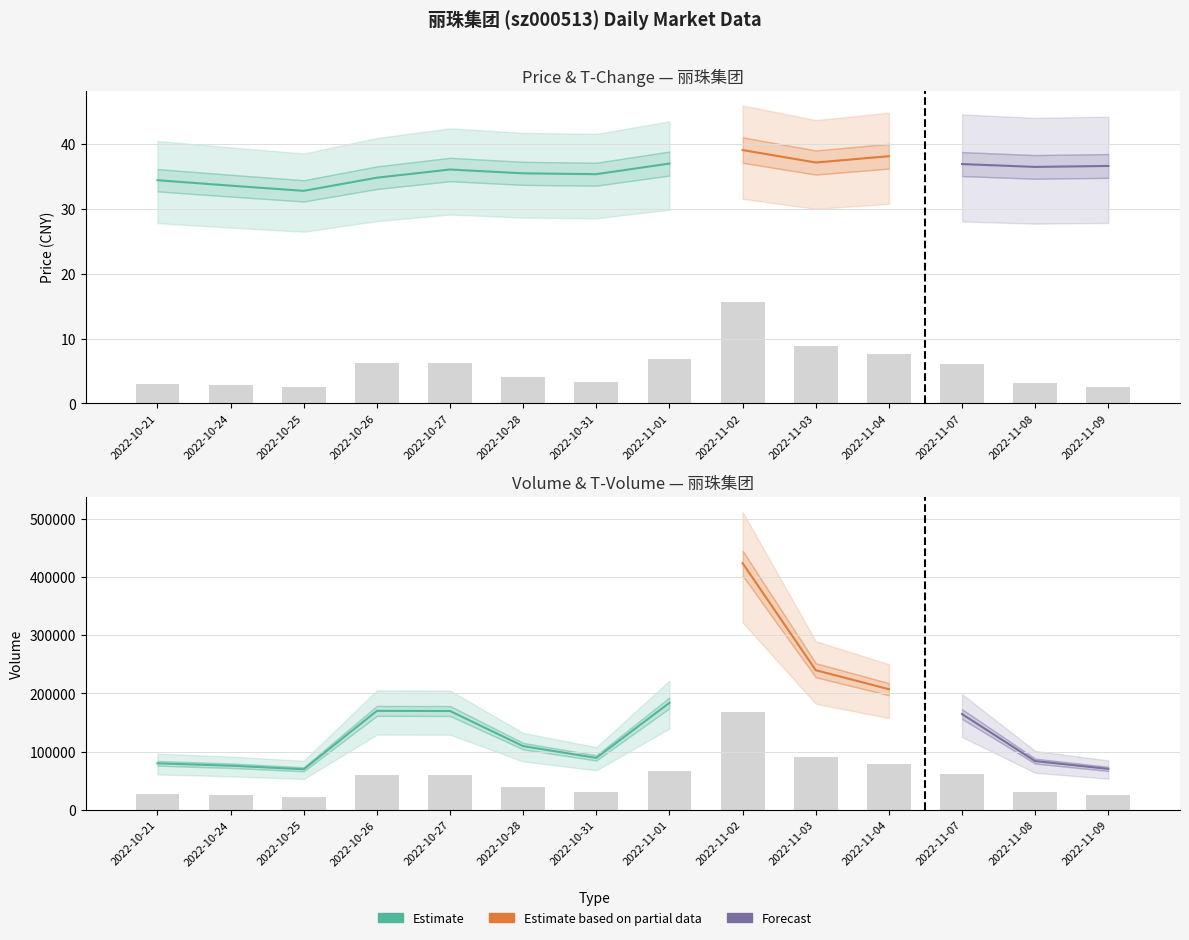

How many data points in t_volume are above 59380?

6